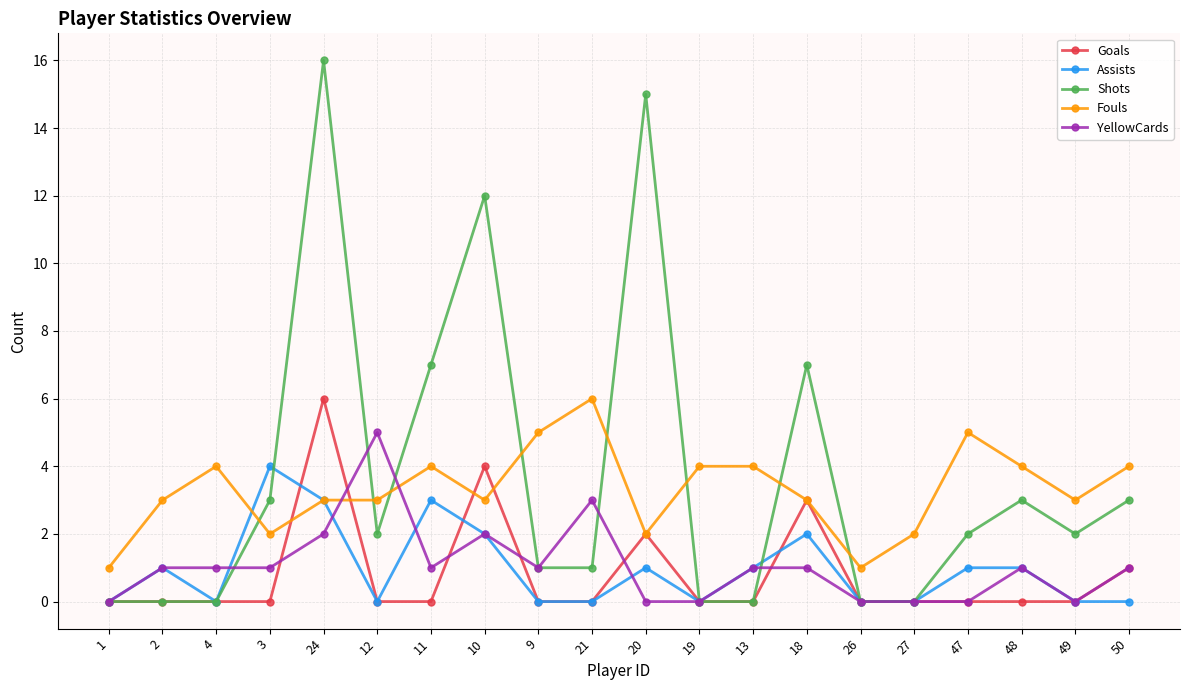

Which series ends up on top after the final intersection of YellowCards and Shots?

Shots